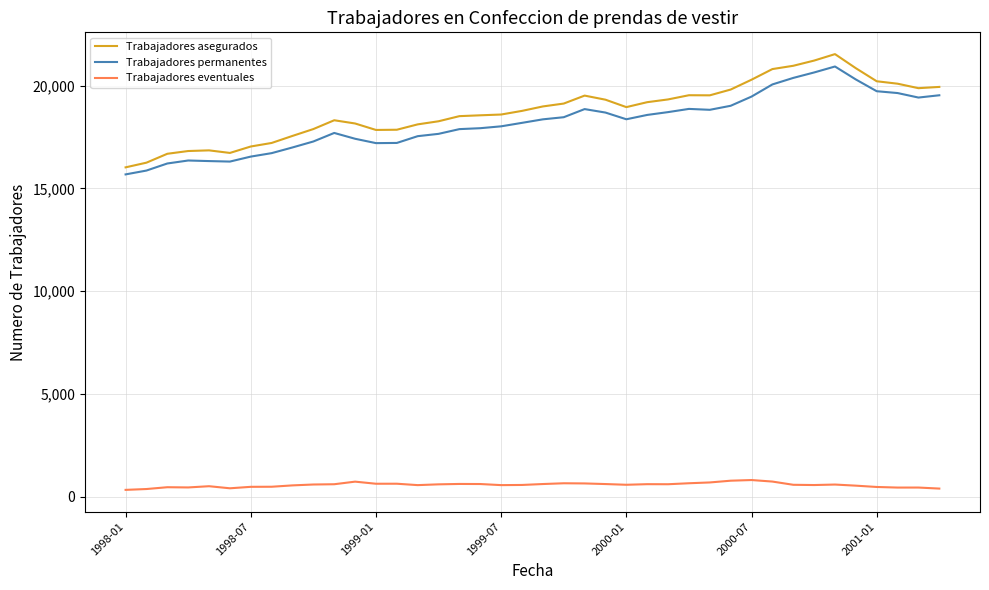

What is the maximum value for Trabajadores eventuales?

821